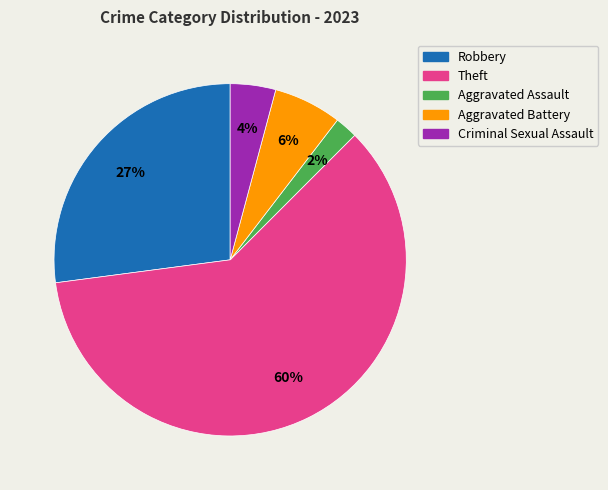

How many slices are in this pie chart?

5